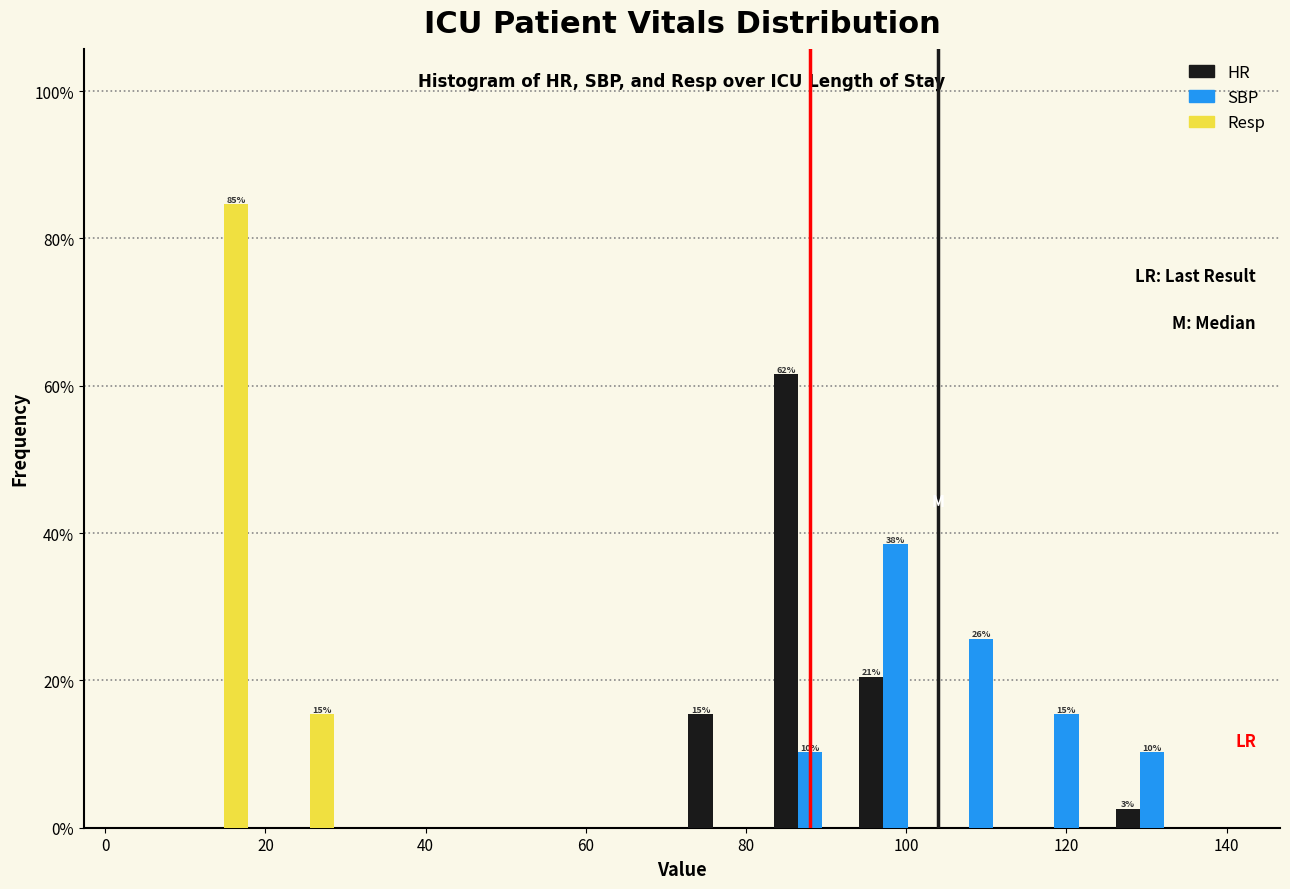

In the HR series, which range on the x-axis has the tallest bar?

82 to 94